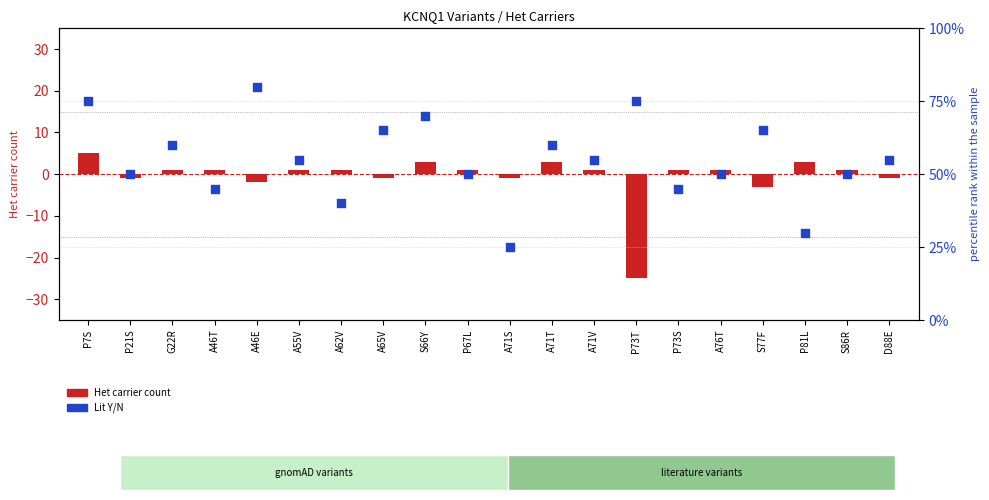

What is the total value across all series at S77F?

62